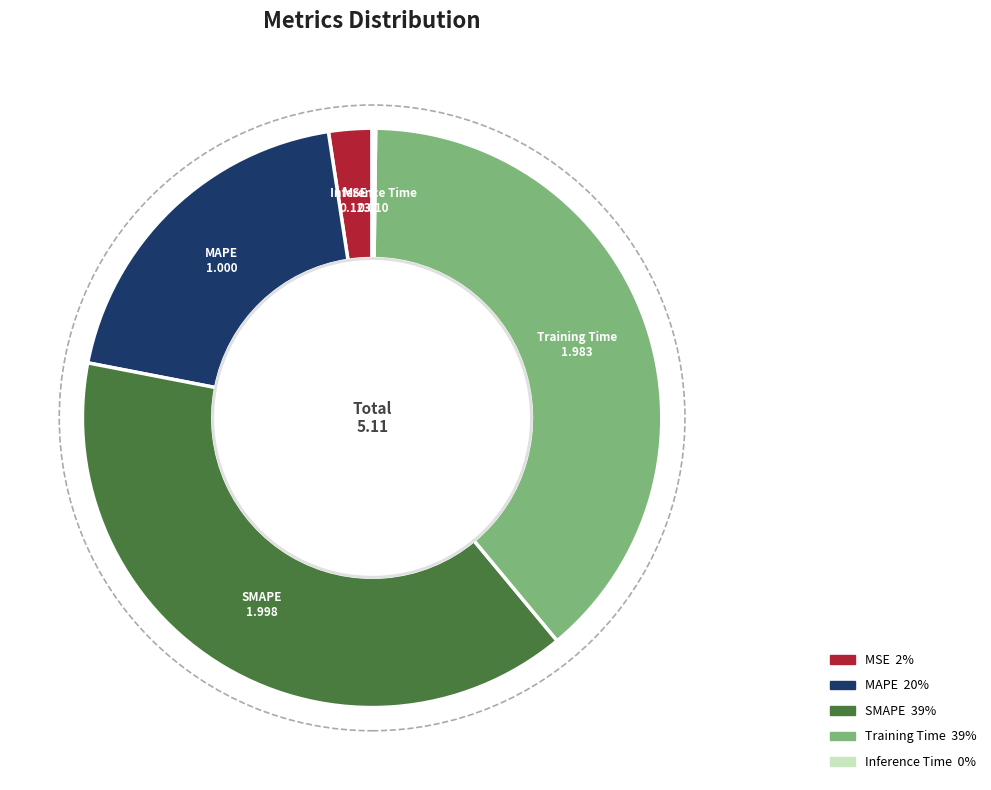

Which has a higher value, MAPE or SMAPE?

SMAPE